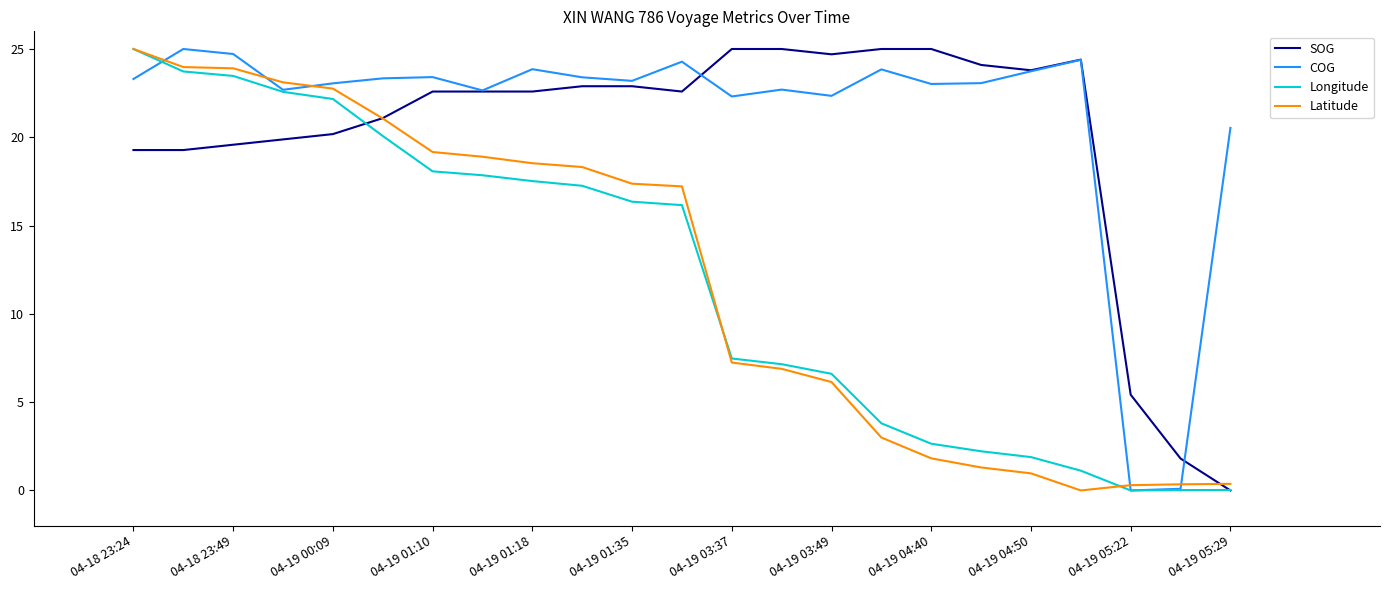

At how many categories does at least one series exceed 5?

22